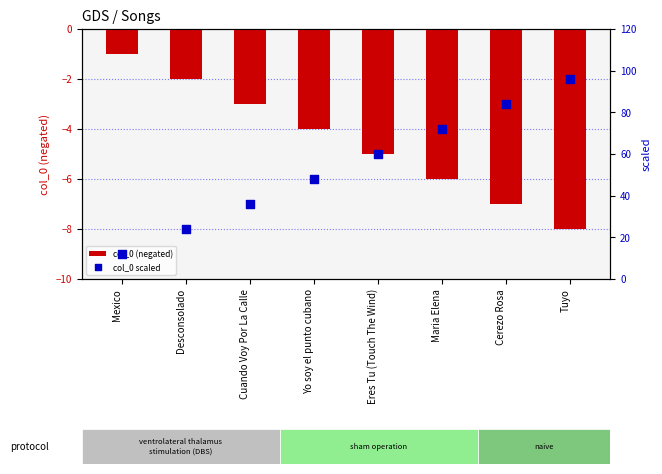

Is the value of col_0 (negated) at Cuando Voy Por La Calle greater than the value of col_0 scaled at Tuyo?

No